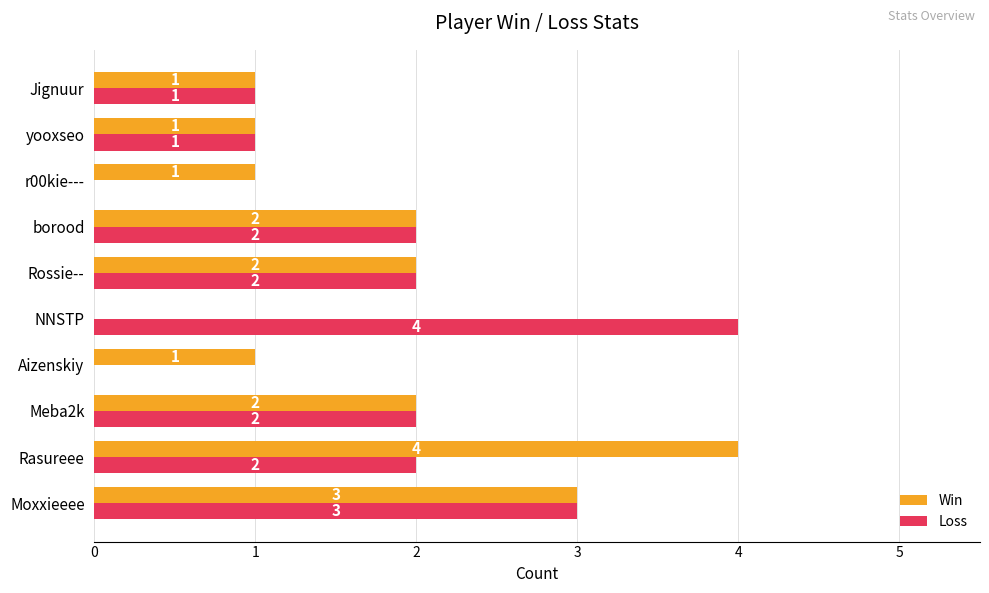

What is the sum of the Win values at Meba2k and Rossie--?

4